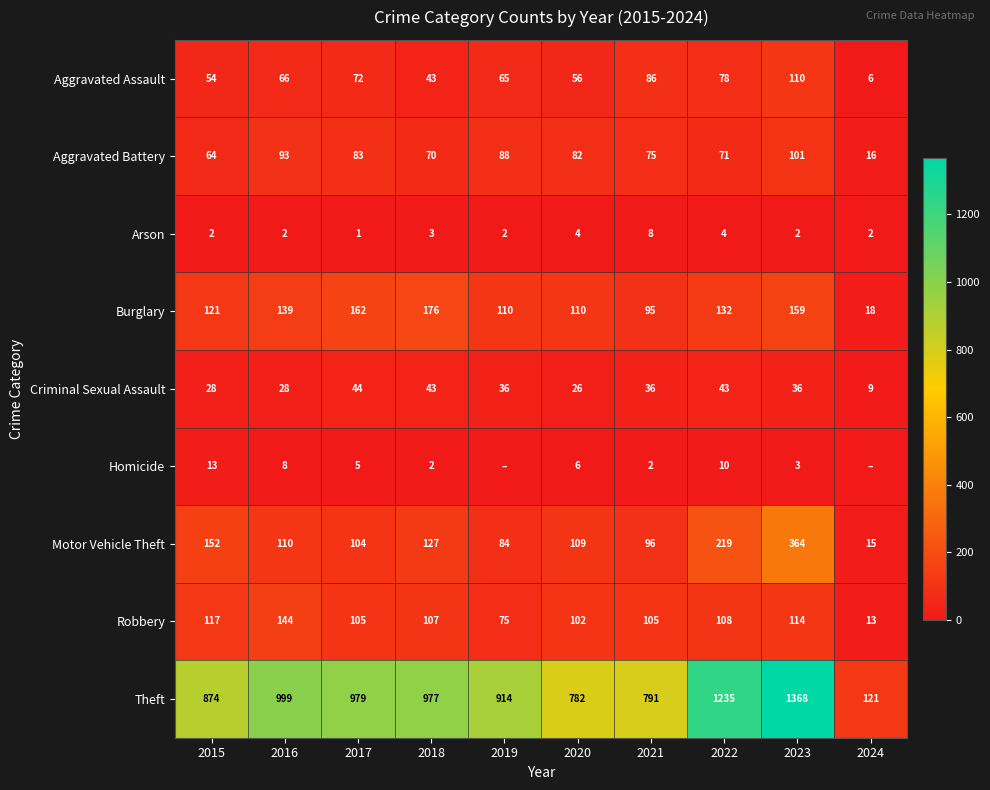

What is the sum of the Theft values at 2017 and 2020?

1761